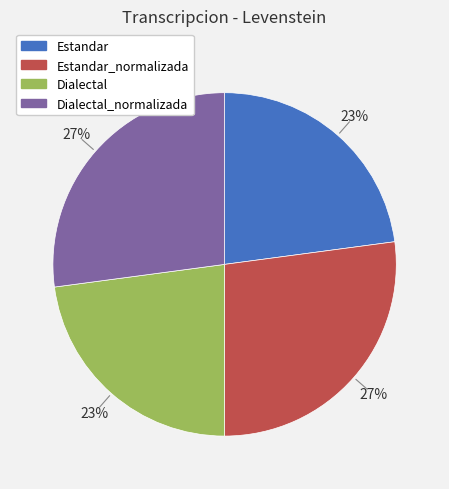

How many segments does this pie chart have?

4